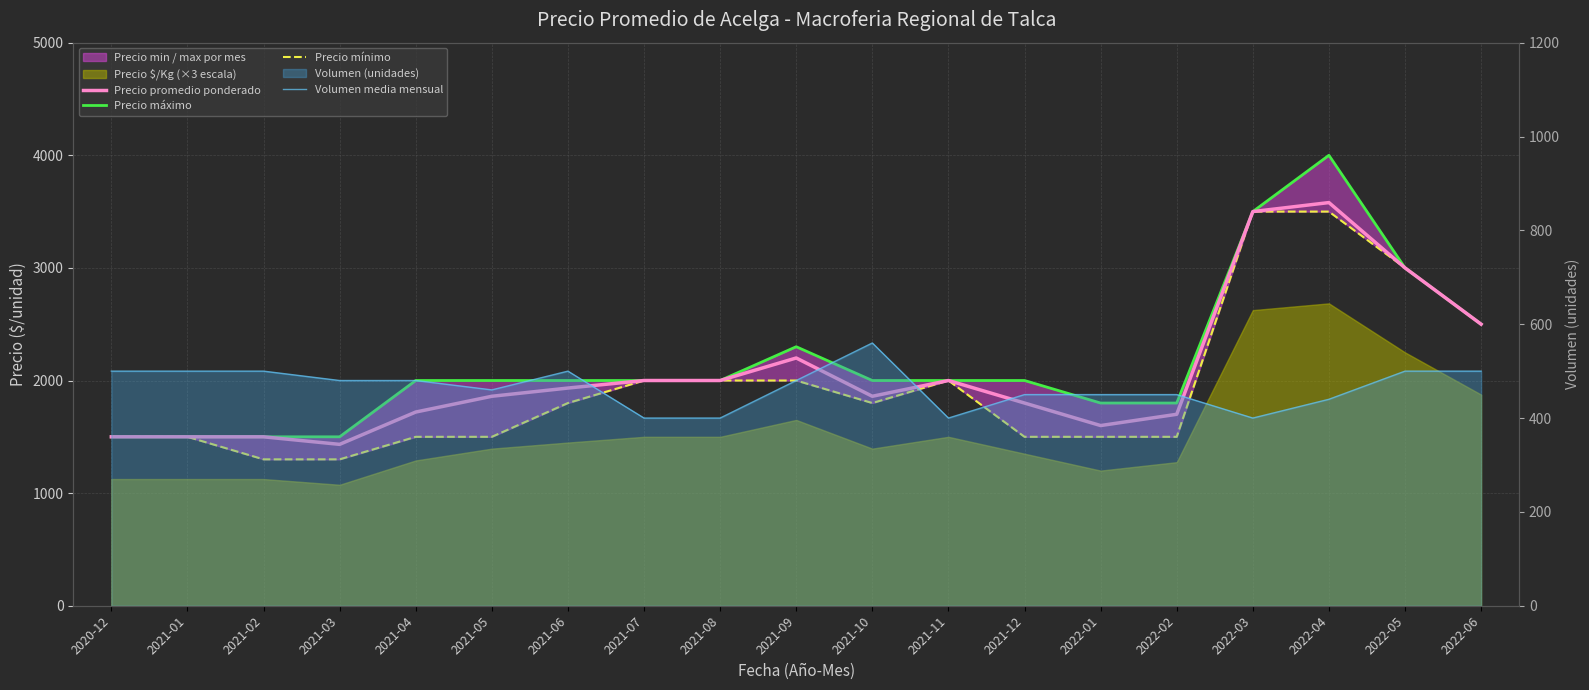

True or false: Precio mínimo and Precio máximo intersect in this chart.

False